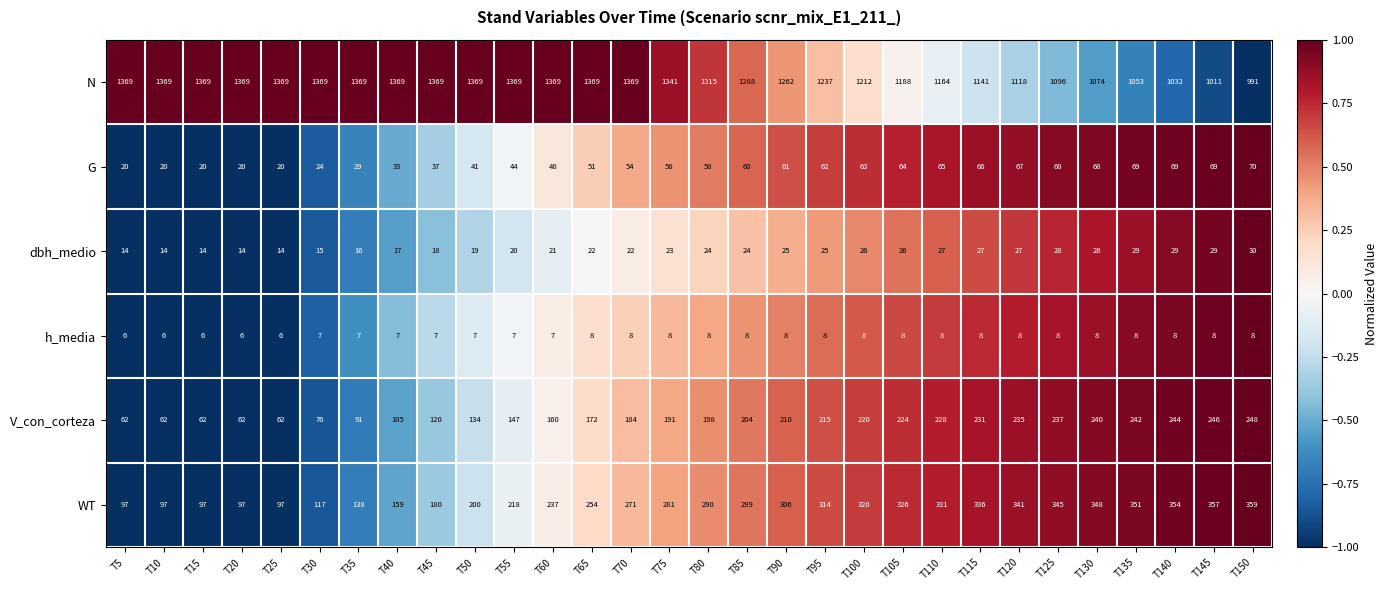

Rank the series by their maximum value, from lowest to highest.

h_media, dbh_medio, G, V_con_corteza, WT, N